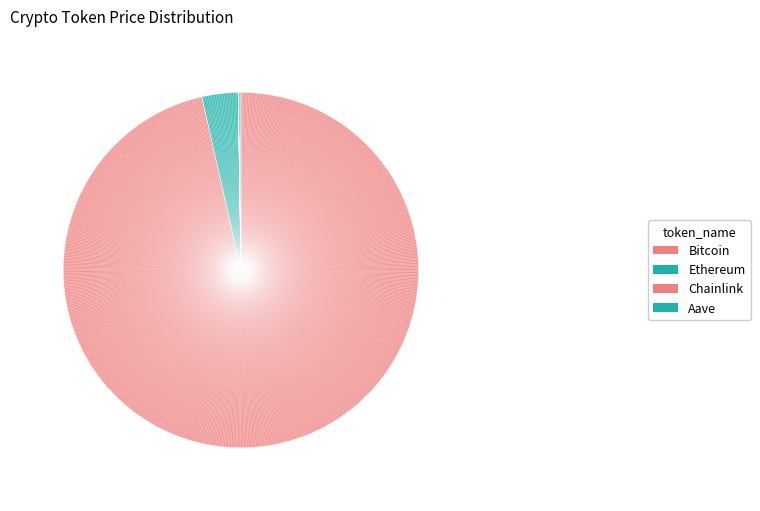

How many segments does this pie chart have?

4